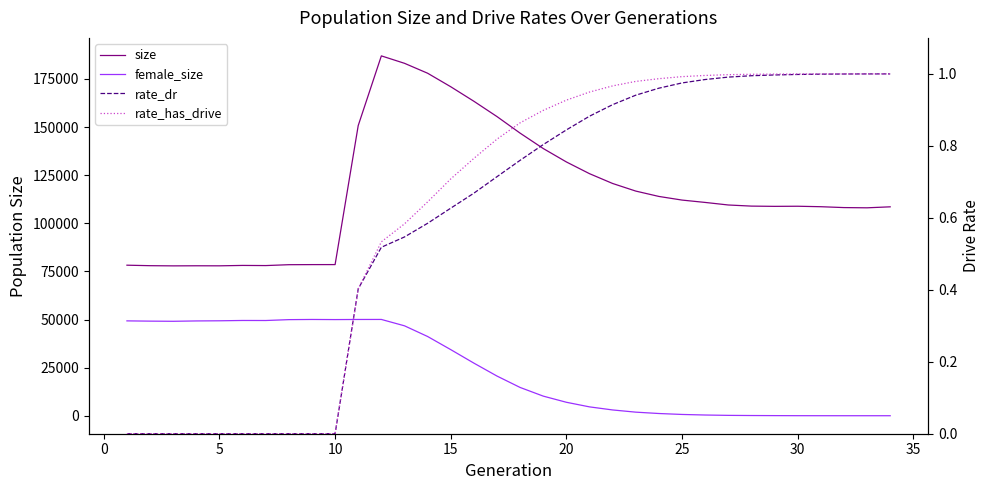

What is the average value of the rate_has_drive series?

0.6